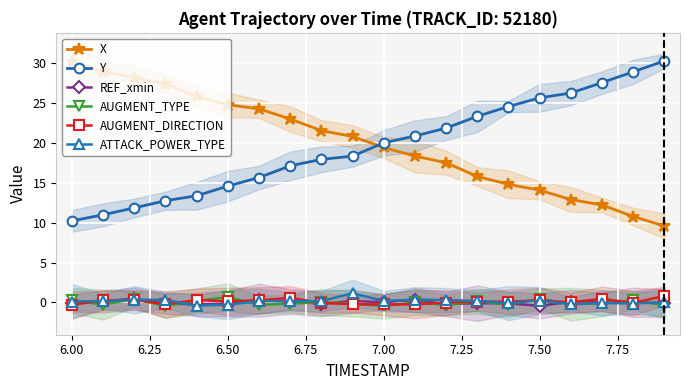

True or false: Y and ATTACK_POWER_TYPE cross at least once.

False